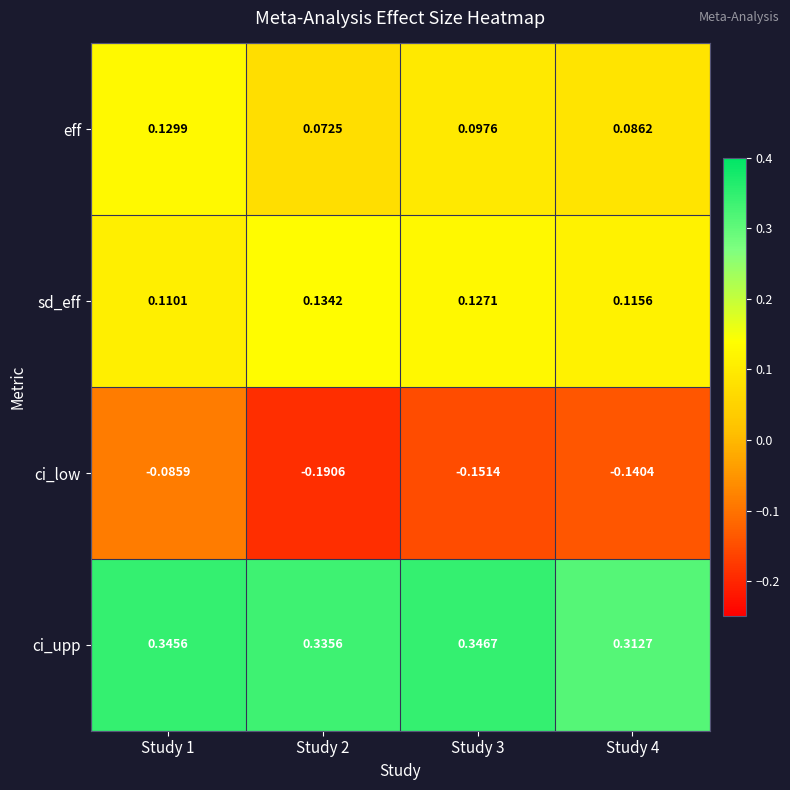

What is the total value across all series at Study 2?

0.4